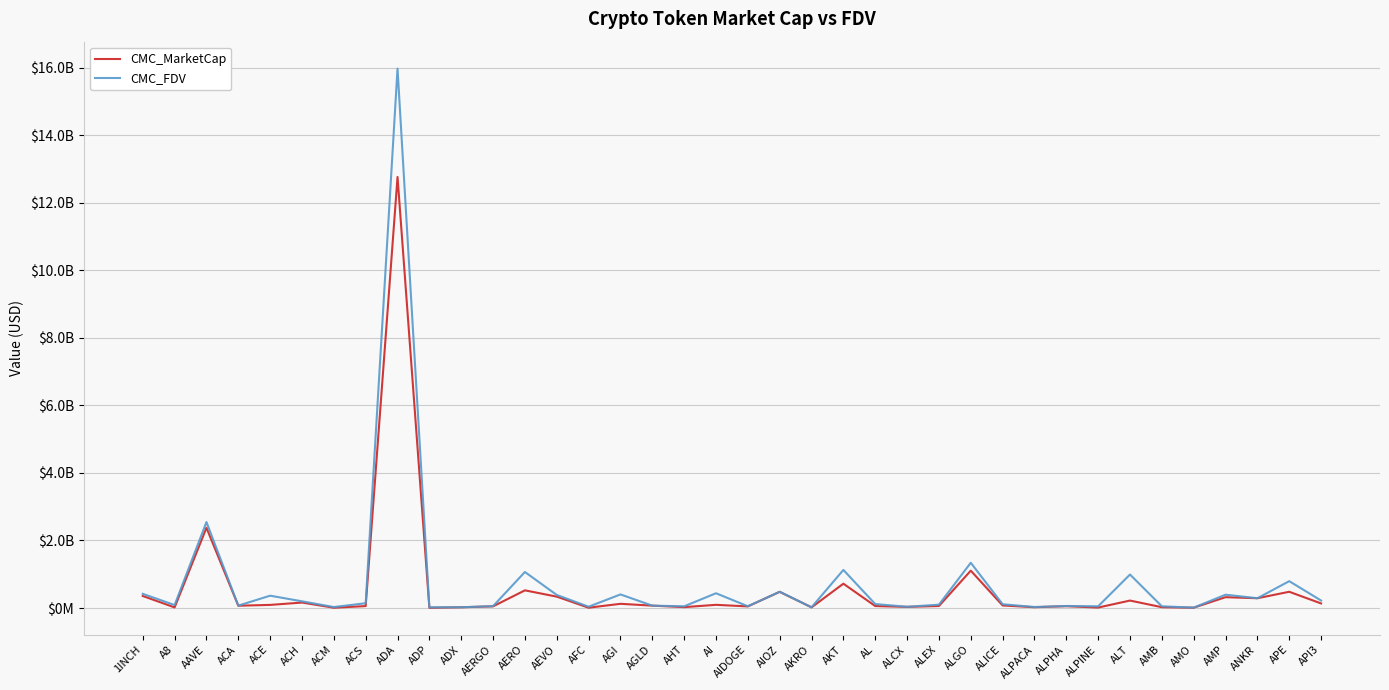

Reading left to right, what are all the values shown in this chart?

CMC_MarketCap: 1INCH=356754304.8	A8=18760976.1	AAVE=2375626330.9	ACA=68863339.1	ACE=92981008.1	ACH=162337739.5	ACM=9691952.3	ACS=58019960.1	ADA=12759518559.9	ADP=7610007.3	ADX=22704606.2	AERGO=50111142.9	AERO=523704009.9	AEVO=337447259.4	AFC=10120166.8	AGI=125292367.1	AGLD=71100782.5	AHT=27037725.6	AI=95200764.5	AIDOGE=48371712.8	AIOZ=480486952.8	AKRO=19741028.3	AKT=720984356.3	AL=59017448.2	ALCX=34575441.7	ALEX=60475042.9	ALGO=1106274148.6	ALICE=76360455.8	ALPACA=24749494.6	ALPHA=54601146.2	ALPINE=14703725.2	ALT=221507657.8	AMB=24972436.9	AMO=10581372.9	AMP=321484069.7	ANKR=290624550.7	APE=481377085.4	API3=136236674.6
CMC_FDV: 1INCH=421189210.9	A8=88079700.0	AAVE=2545239526.0	ACA=71732644.9	ACE=365883842.7	ACH=199213062.2	ACM=29254568.7	ACS=142992725.0	ADA=15966853943.4	ADP=21289909.6	ADX=23643074.4	AERGO=56304655.0	AERO=1067293678.9	AEVO=387356937.1	AFC=39070039.5	AGI=403033353.1	AGLD=71100782.5	AHT=51203621.4	AI=437704664.2	AIDOGE=53127997.4	AIOZ=480486952.8	AKRO=22249882.2	AKT=1128258453.0	AL=118363773.9	ALCX=36924999.6	ALEX=99713194.3	ALGO=1339951981.2	ALICE=112438091.9	ALPACA=30835050.9	ALPHA=60938779.2	ALPINE=51773680.3	ALT=992207023.8	AMB=51605362.1	AMO=11744769.9	AMP=395125285.4	ANKR=290624550.7	APE=795801622.6	API3=222382959.3